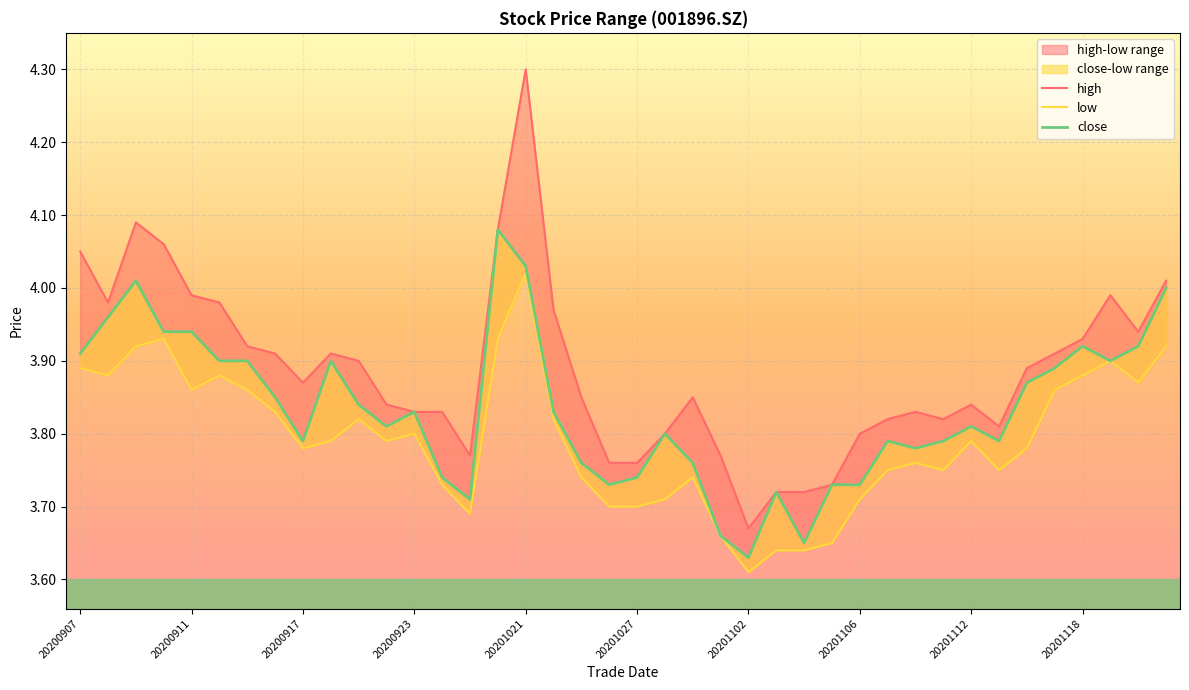

At how many categories does at least one series exceed 4?

6